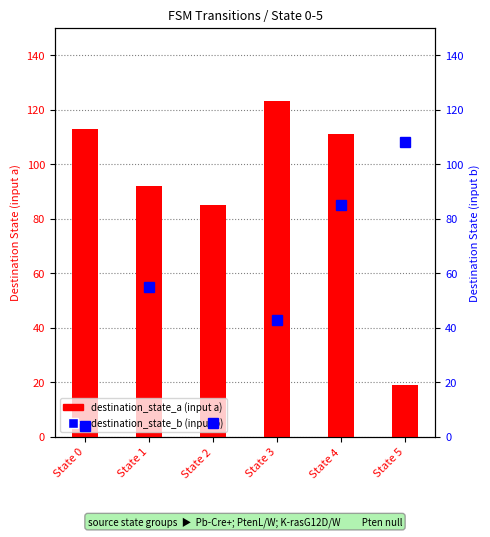

Which series has the widest spread of values?

destination_state_a (input a)